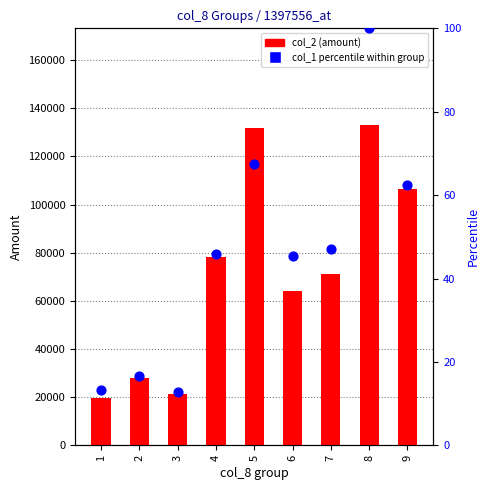

Which series has the widest spread of Y values?

col_2 (amount)